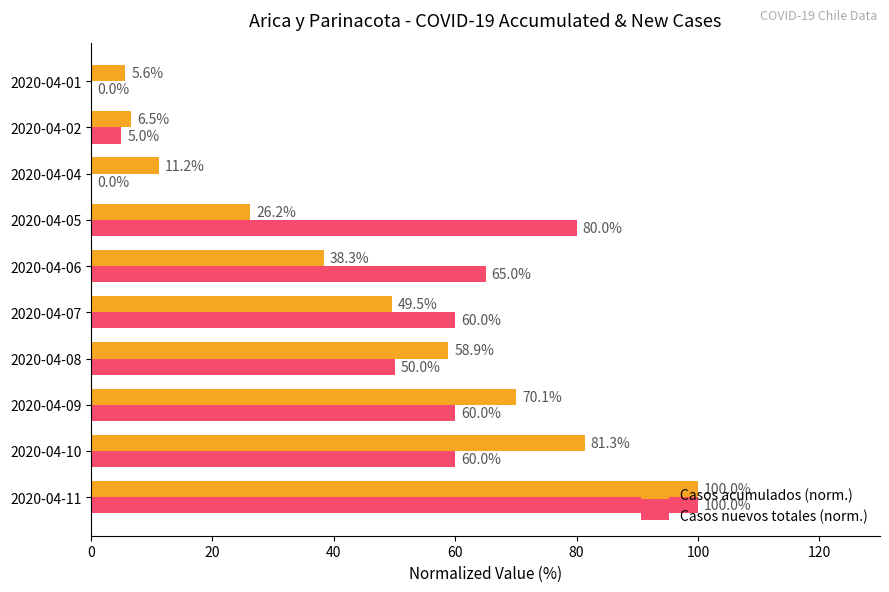

Which series changed the most between 2020-04-07 and 2020-04-06?

Casos acumulados (norm.)